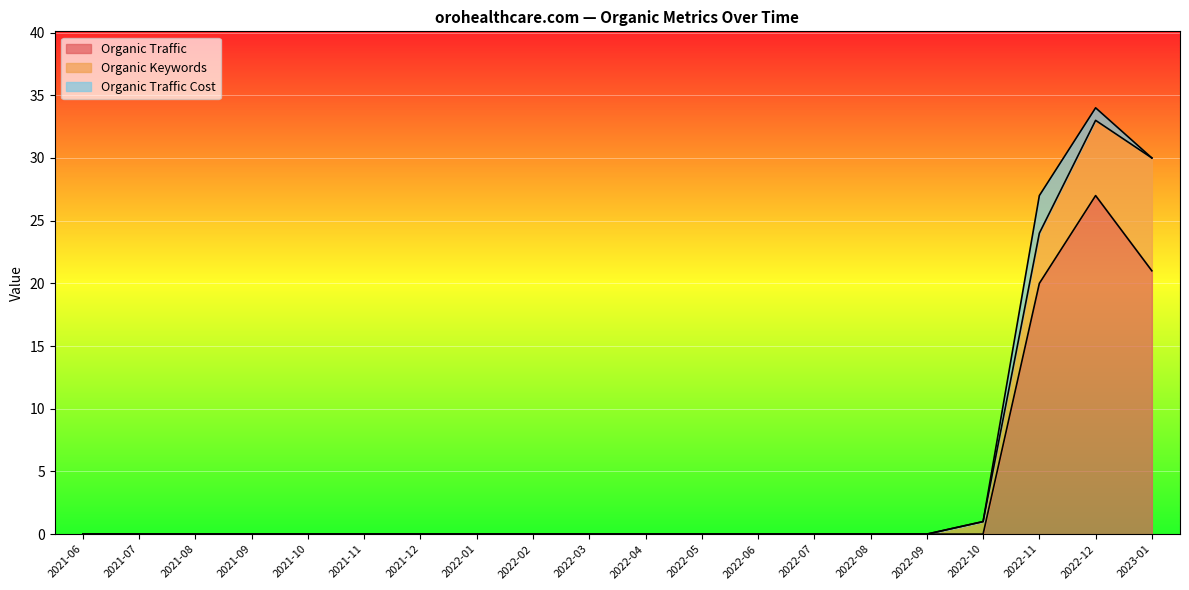

List the series in order of their peak value, highest first.

Organic Traffic, Organic Keywords, Organic Traffic Cost